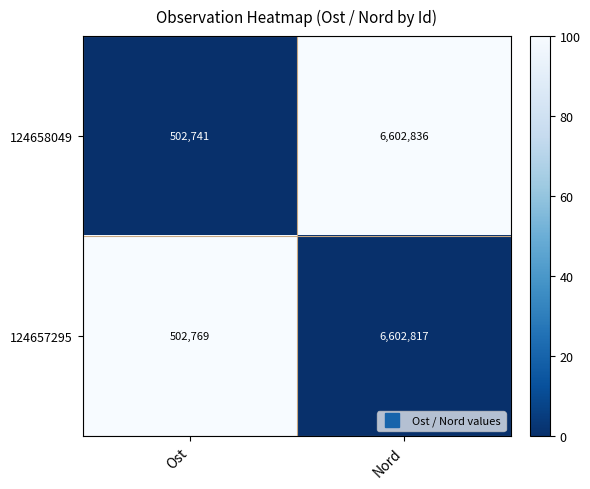

What is the difference between the maximum and minimum values in the 124658049 series?

6100095